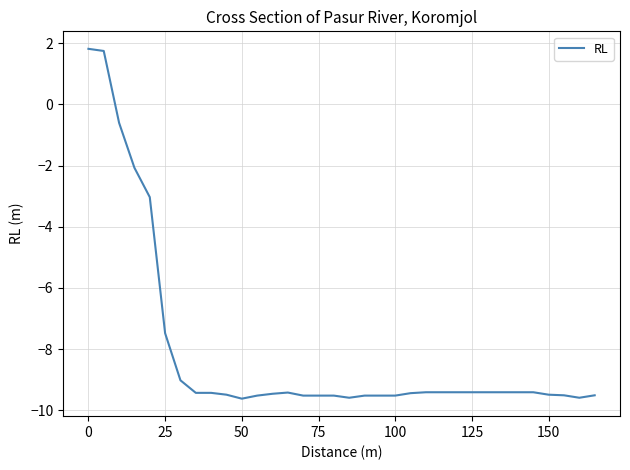

What is the difference between the maximum and minimum values?

11.4